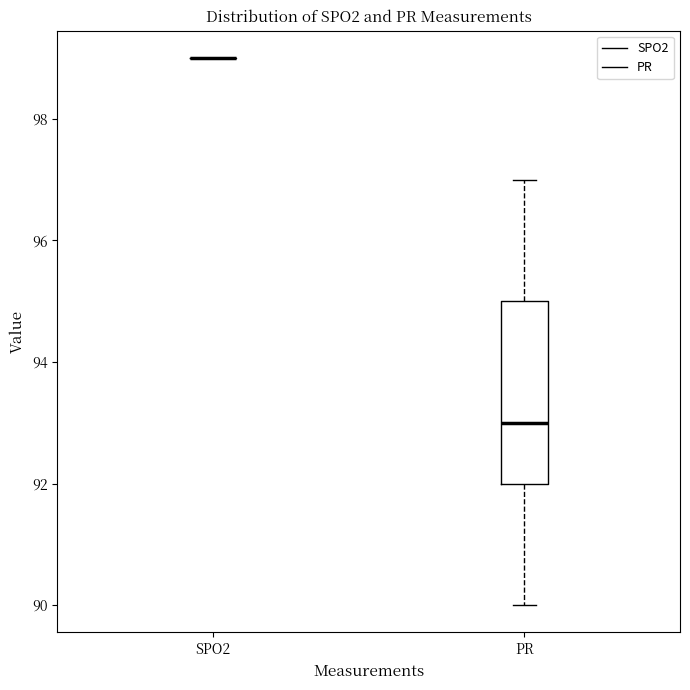

Comparing the boxes themselves (not the whiskers), which one is the tallest?

PR